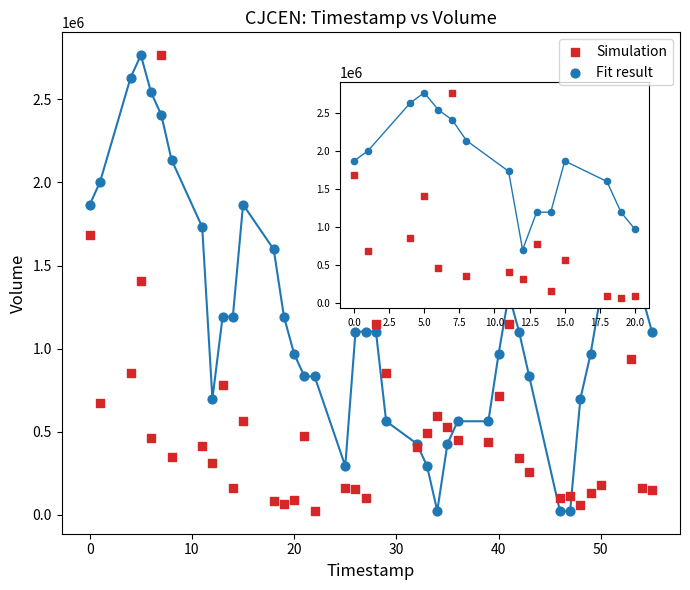

What are all the series names shown in the legend?

Simulation, Fit result